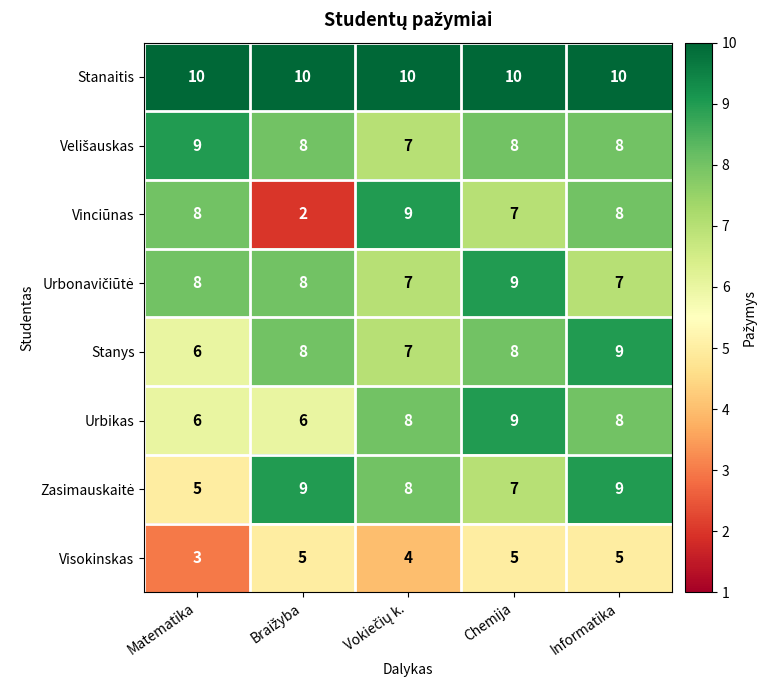

Is it true that Vinciūnas equals 8 at Informatika?

True